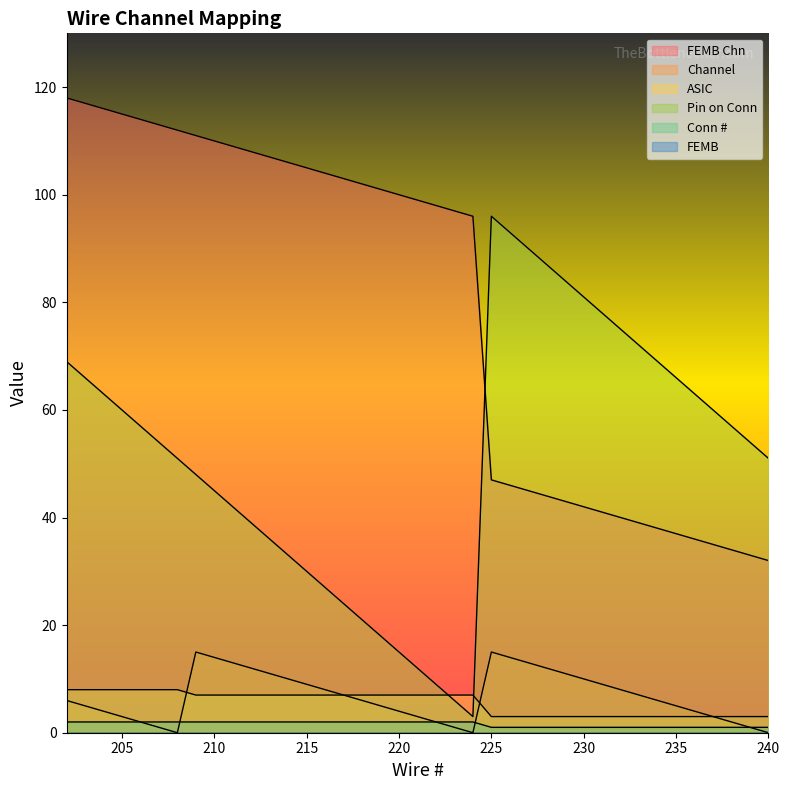

Which label corresponds to the largest value in the chart?

202